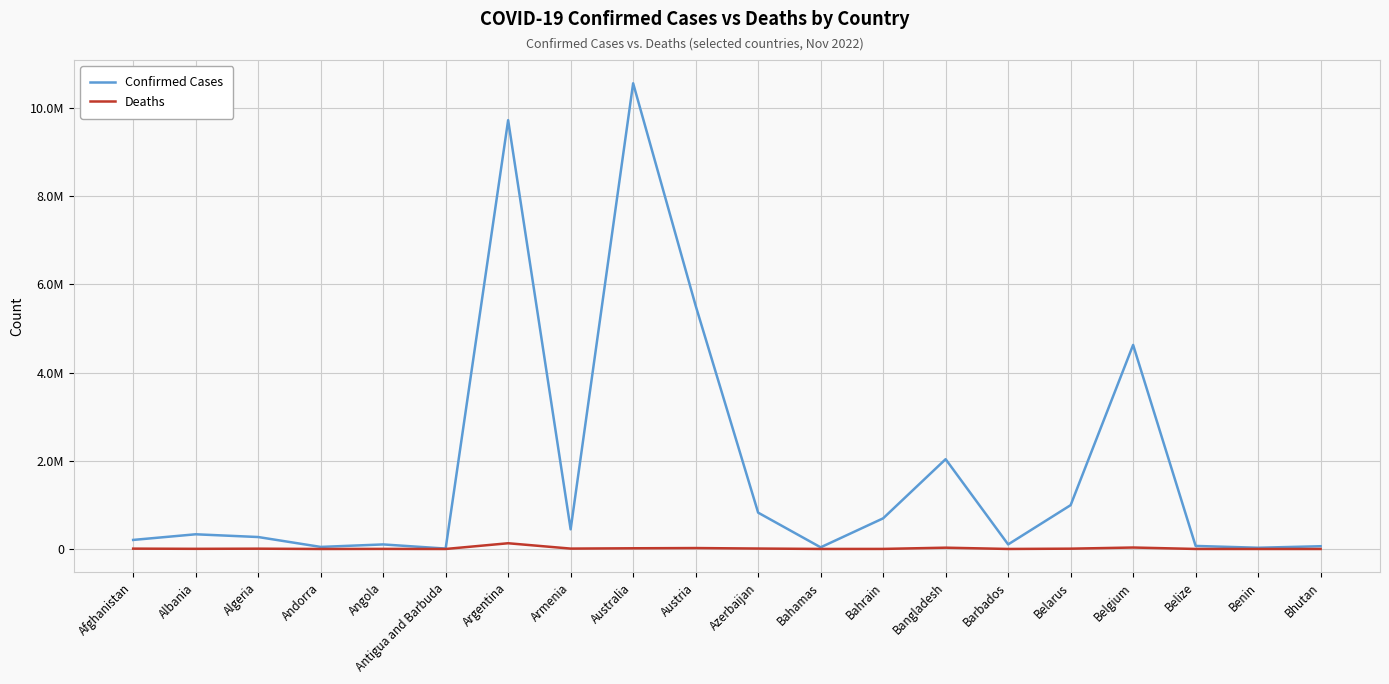

Is this an area chart (filled region under the line)?

No